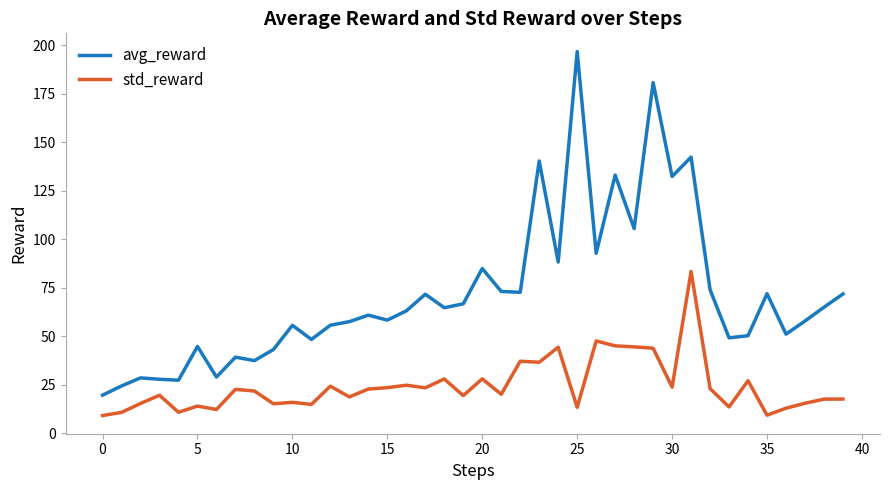

What is the lowest value of the avg_reward series?

19.5